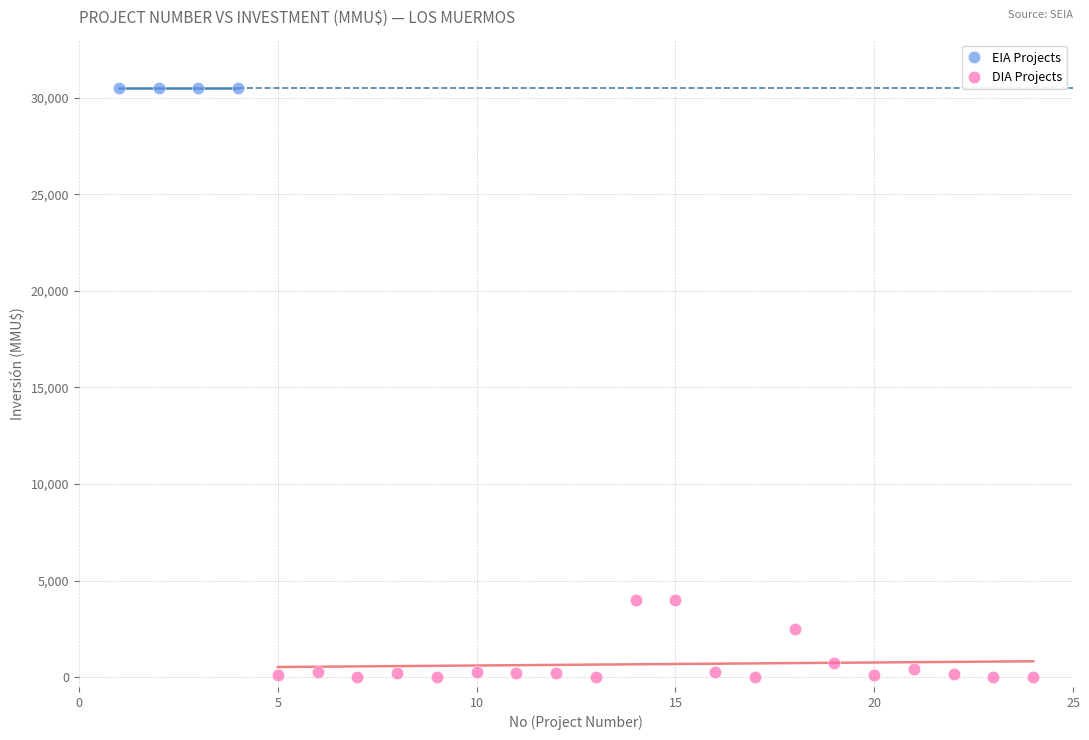

What are all the series names shown in the legend?

EIA Projects, DIA Projects